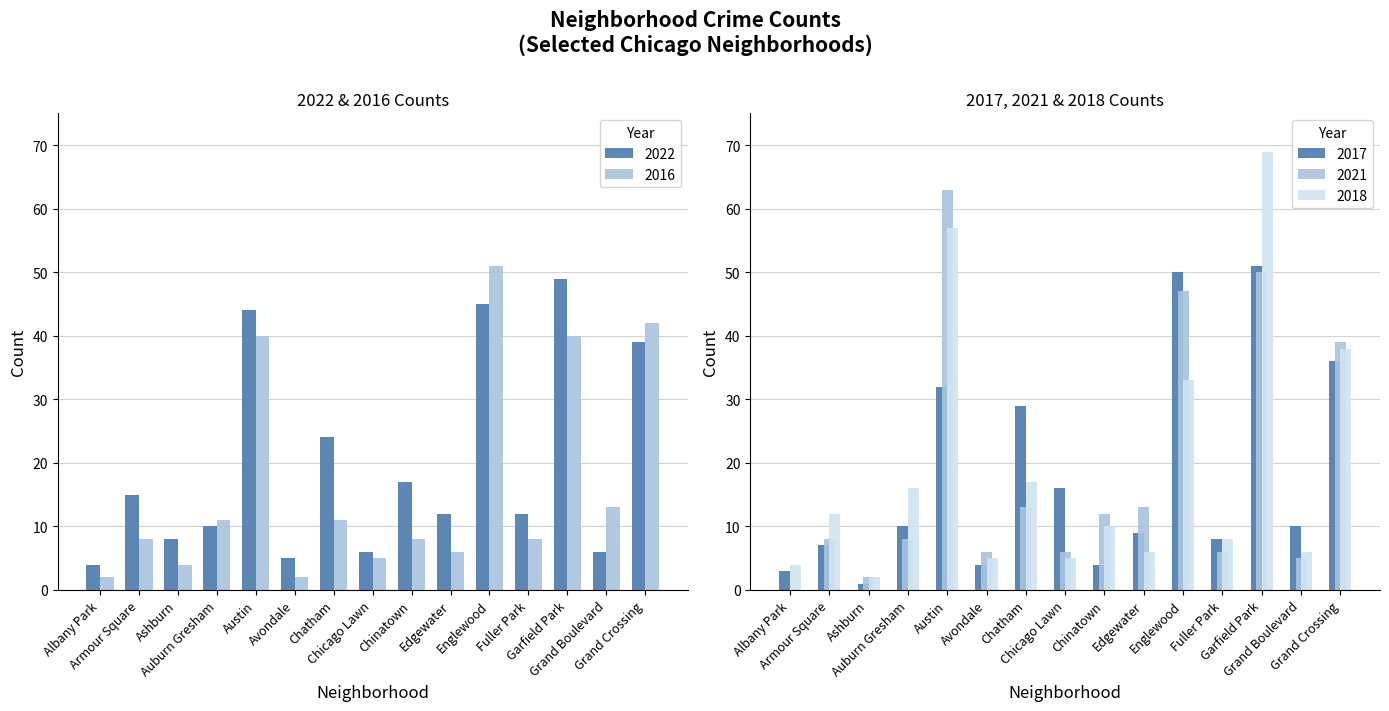

How many values in the 2021 series are below 8?

6